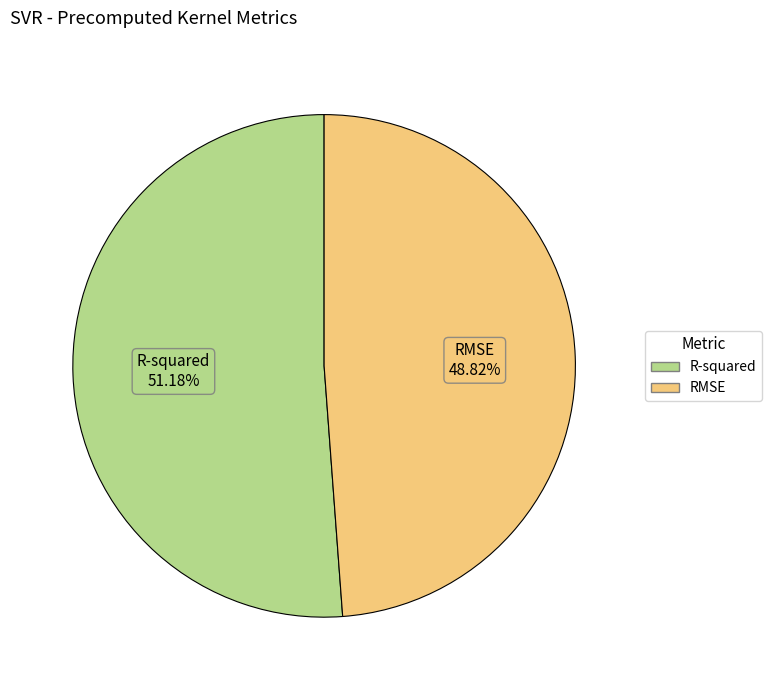

What percentage is NOT represented by RMSE?

51.2%